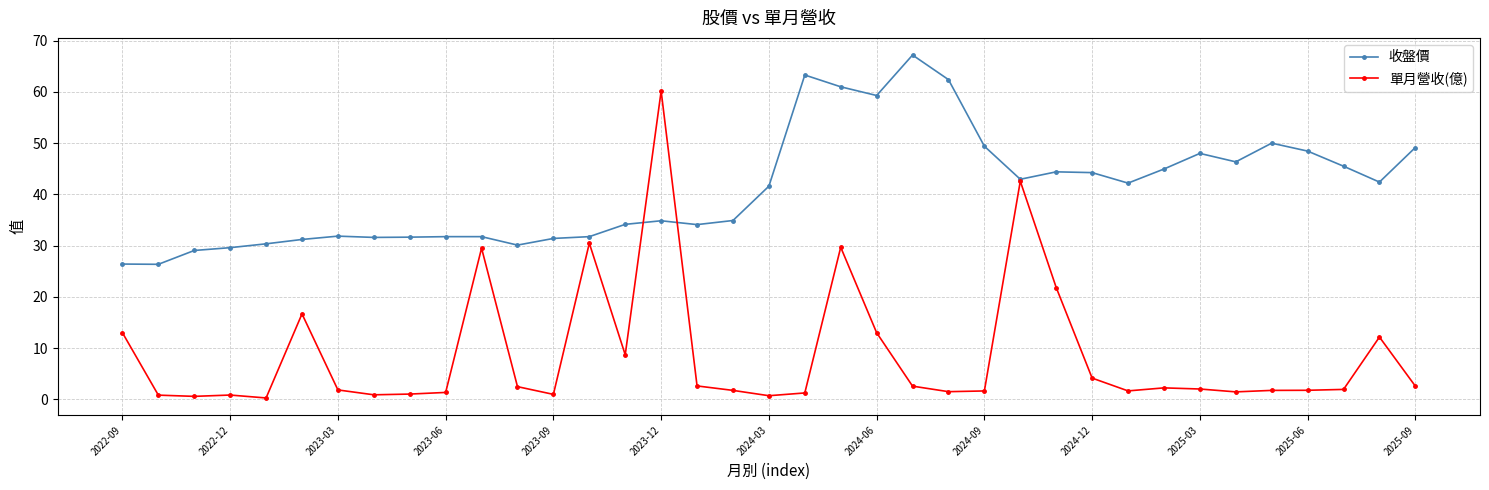

What is the highest value of the 單月營收(億) series?

60.2